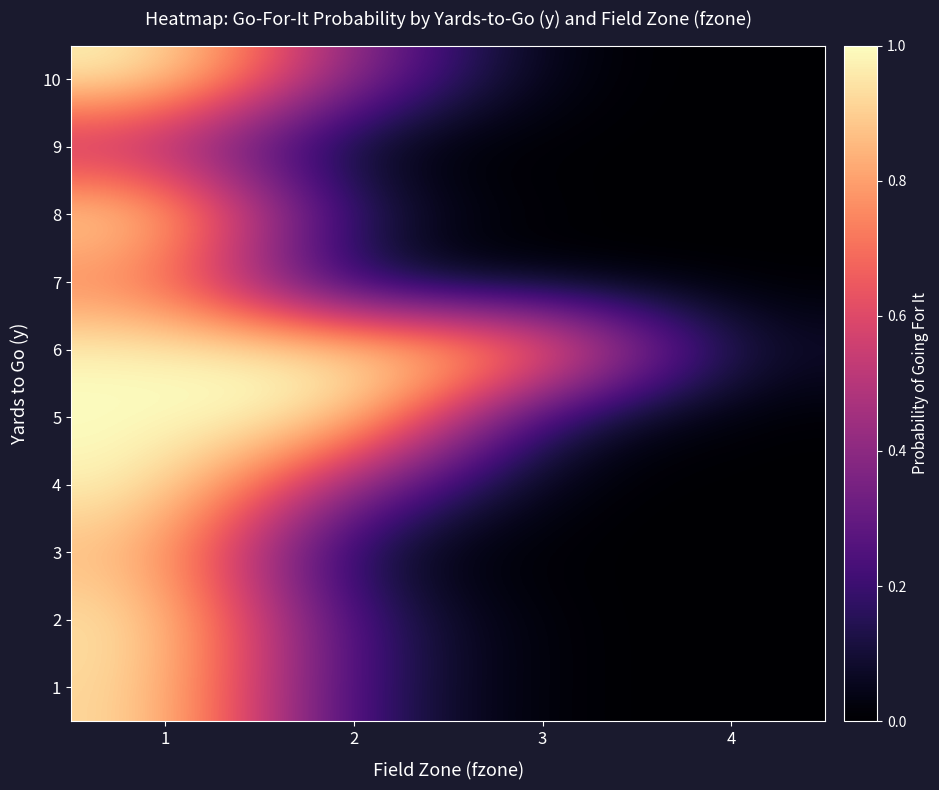

Between 4 and 3, which is larger?

4